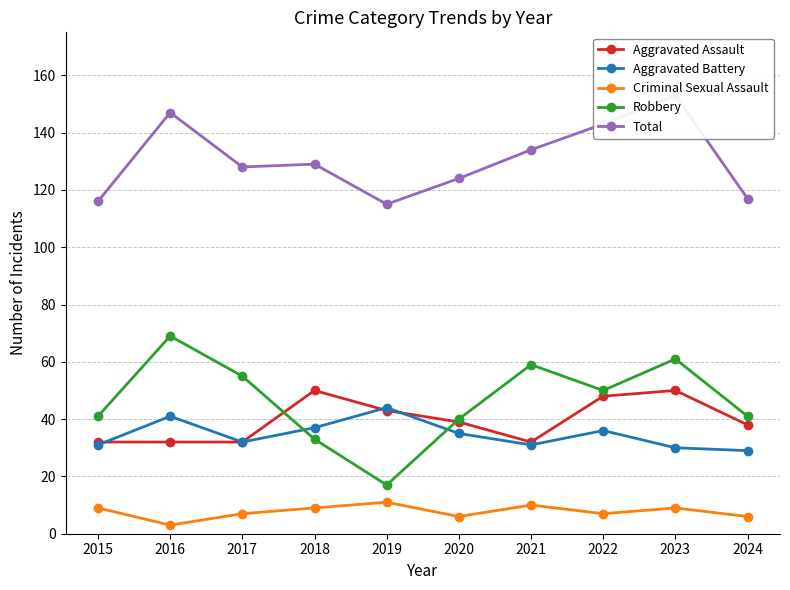

True or false: Aggravated Assault and Total cross at least once.

False